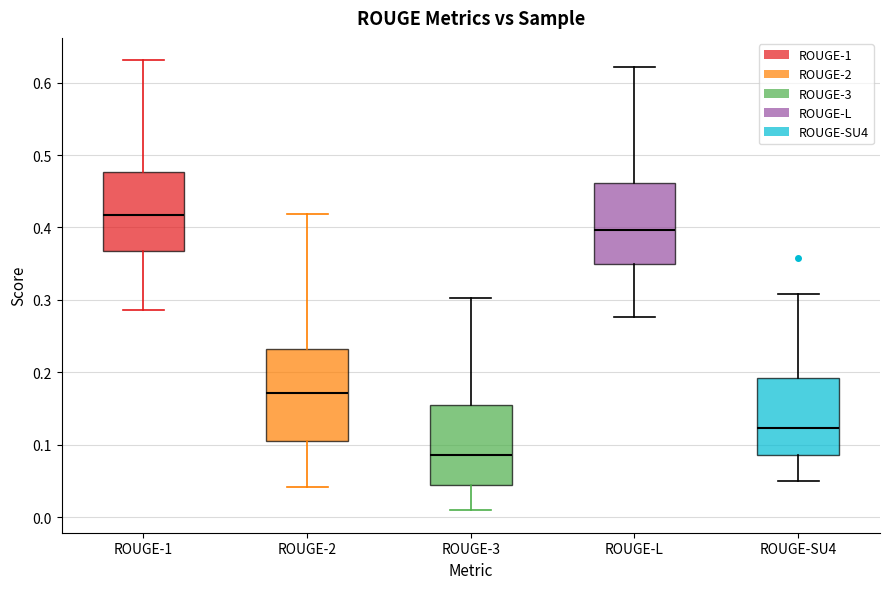

Comparing the boxes themselves (not the whiskers), which one is the tallest?

ROUGE-2